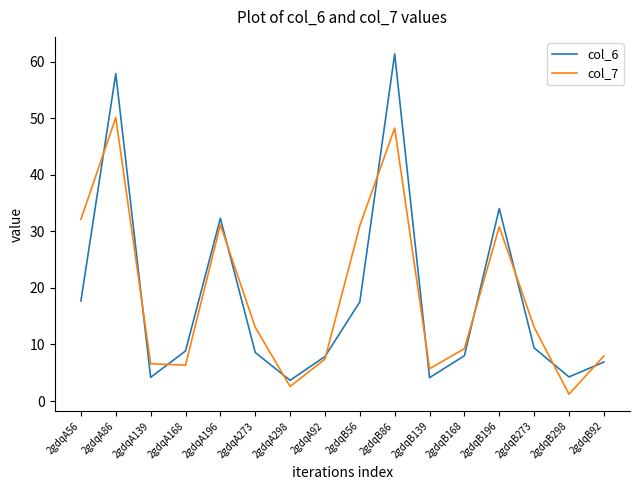

What is the smallest value displayed?

1.2